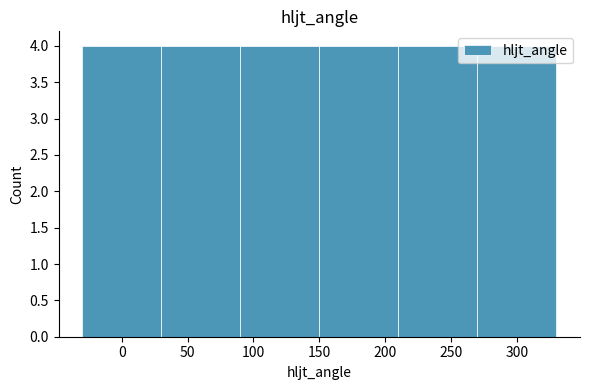

Reading left to right, transcribe this chart: for each bar, give the range it covers on the x-axis and its height. The values are not printed on the chart, so give them approximately, as read against the axis.

-30 to 30: 4
30 to 90: 4
90 to 150: 4
150 to 210: 4
210 to 270: 4
270 to 330: 4